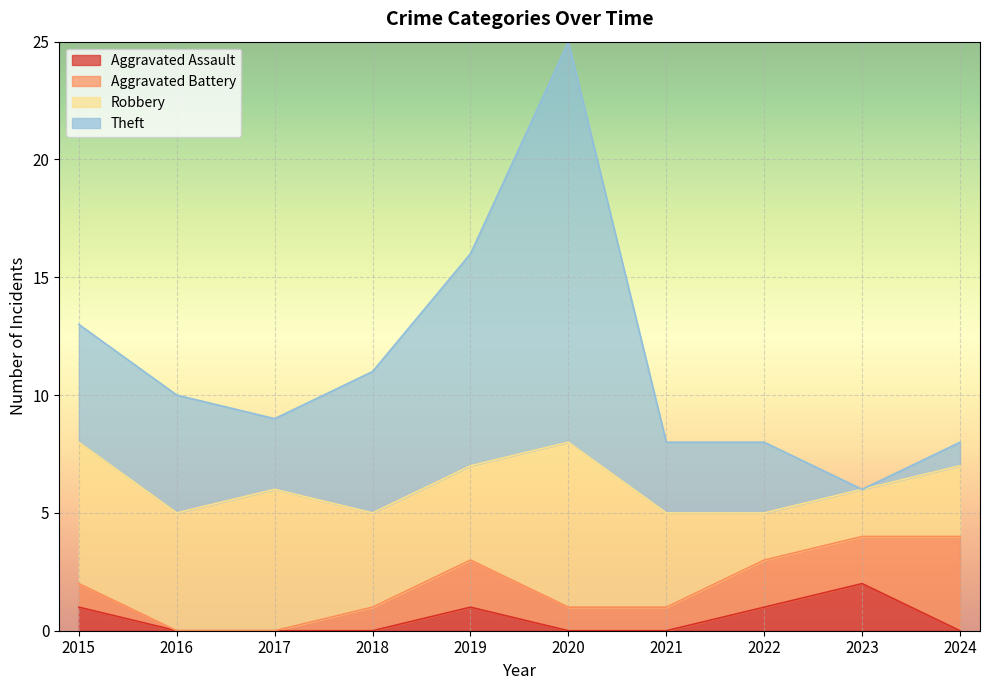

Where is the first local minimum for Theft?

2017